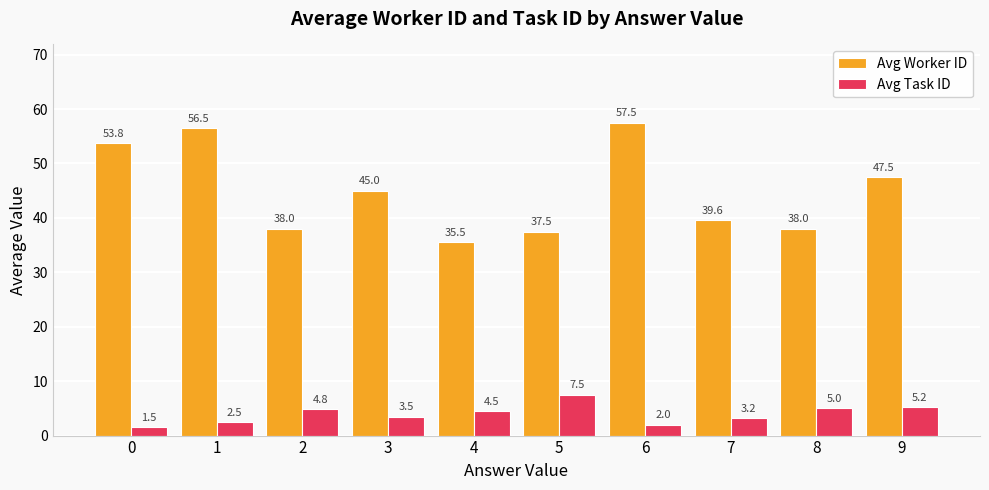

List the series in order of their overall mean, highest first.

Avg Worker ID, Avg Task ID